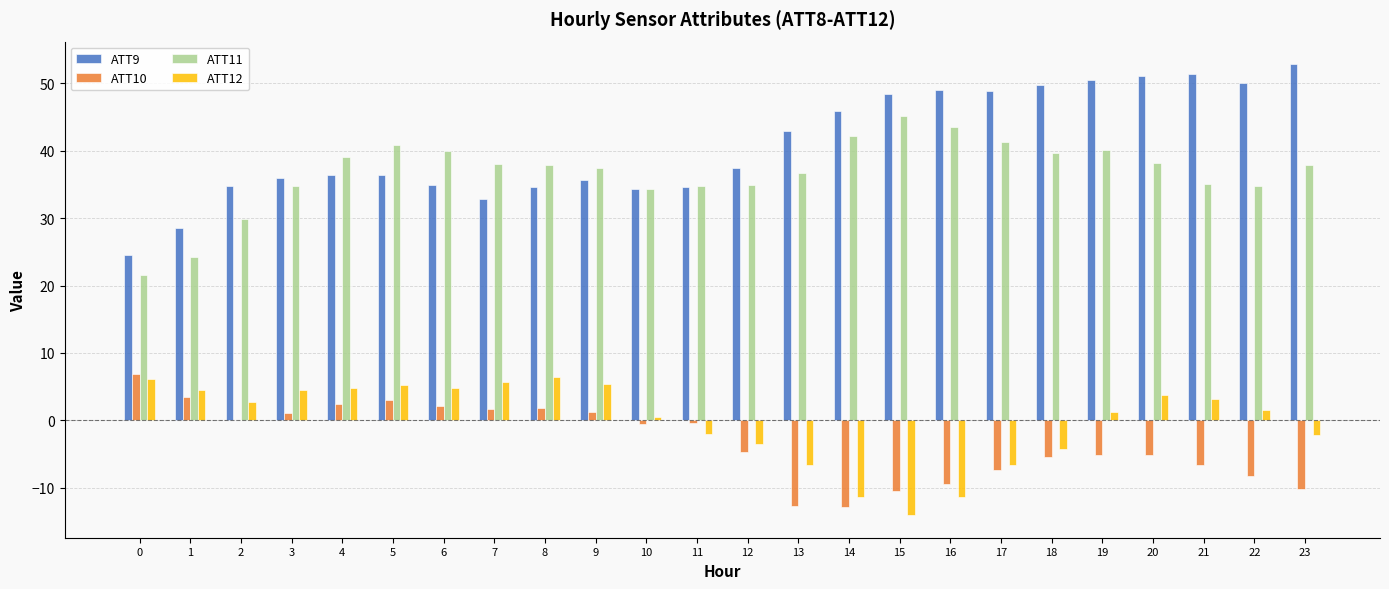

How many groups of bars are there?

24